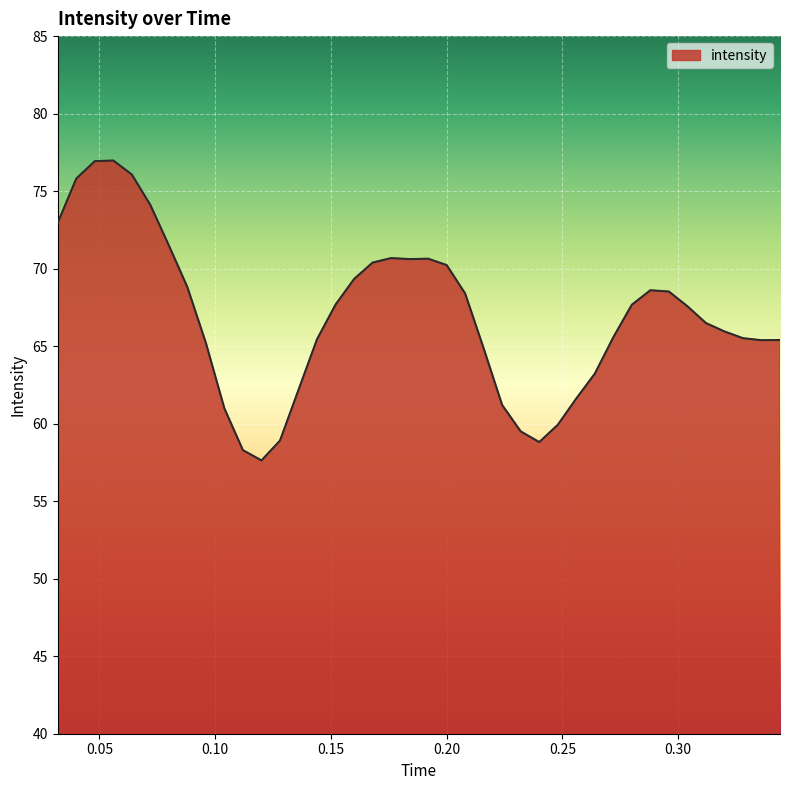

What is the maximum value shown in the chart?

77.0